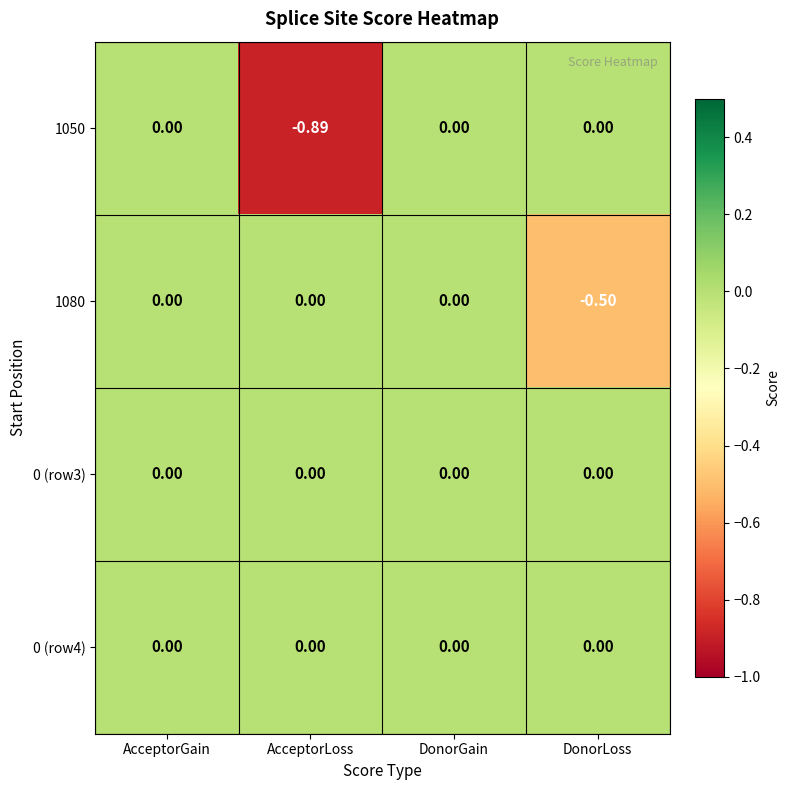

Which category has the lowest value across all series?

AcceptorLoss